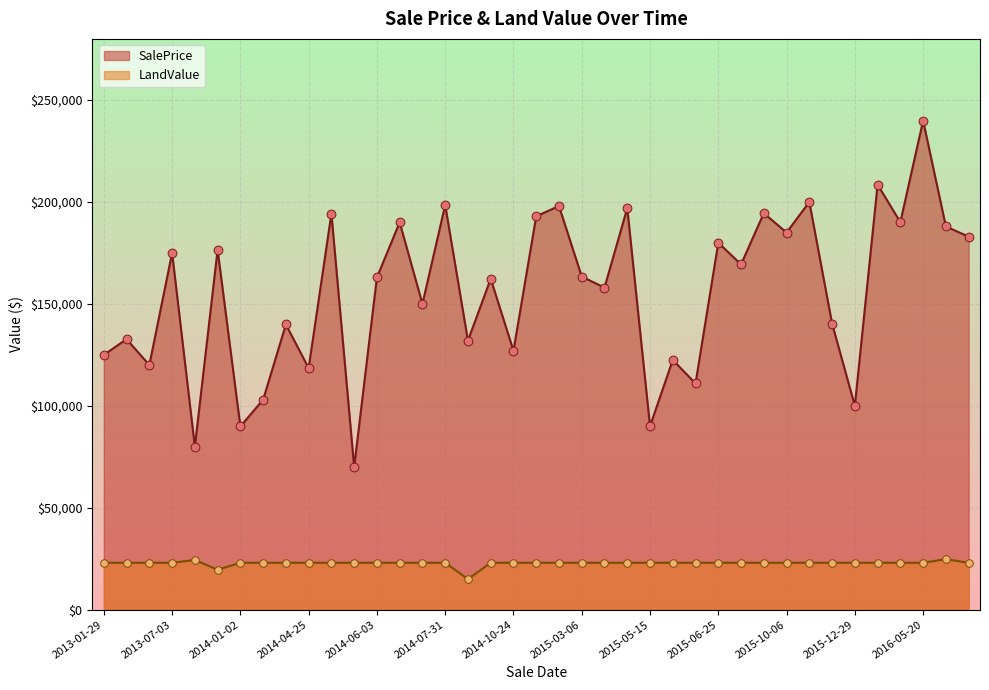

What are all the series names shown in the legend?

SalePrice, LandValue